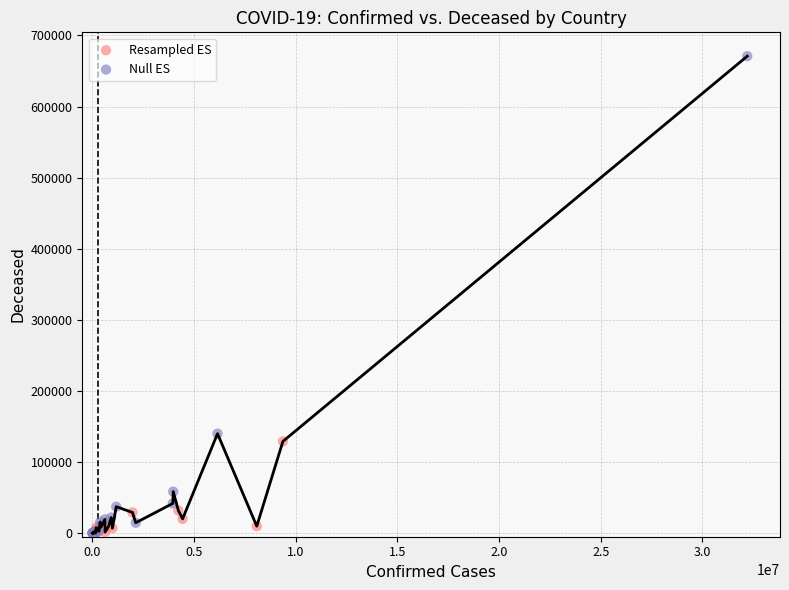

Which series has the largest Y range (max minus min)?

Null ES